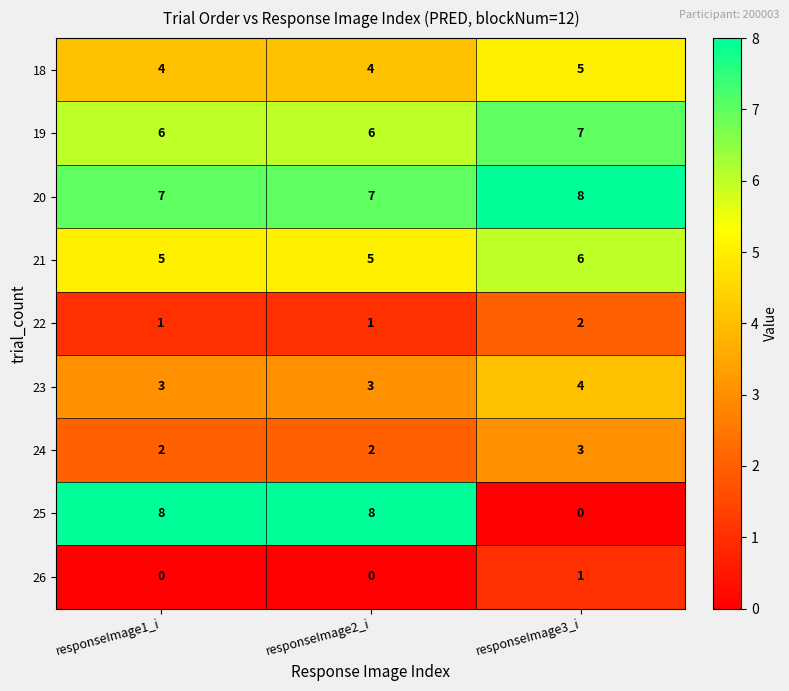

Between responseImage2_i and responseImage3_i, which series saw the biggest shift?

25